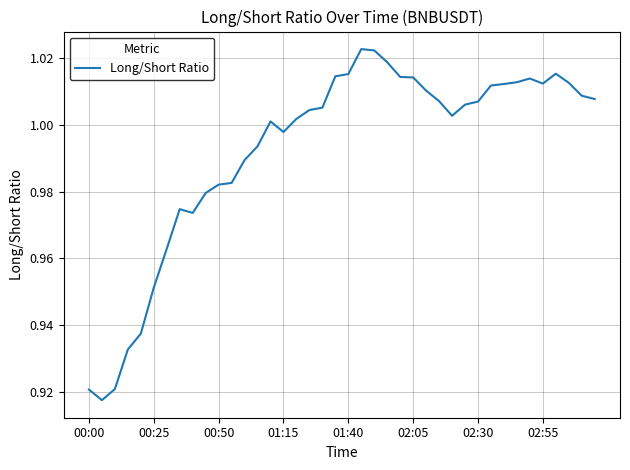

What is the value of the 6th point from the left?

1.0